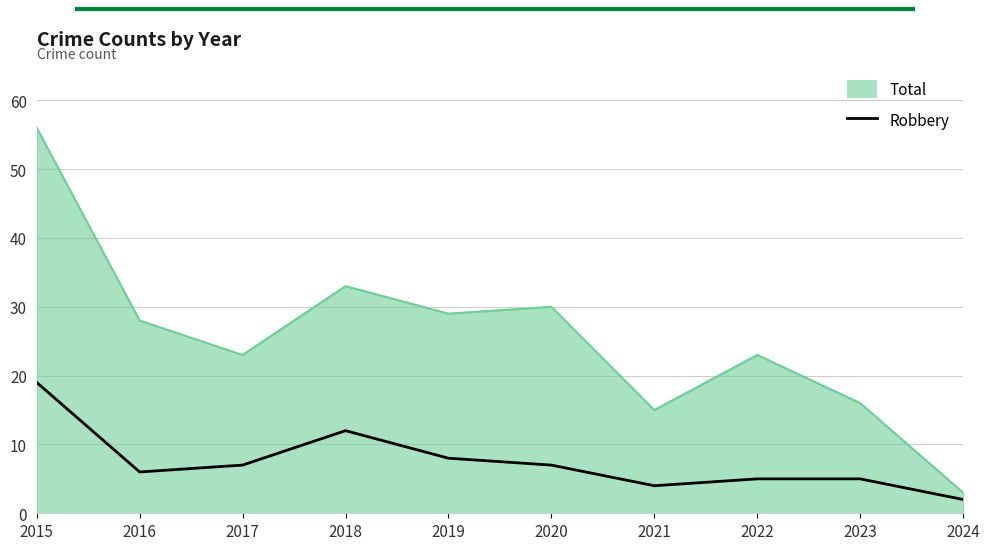

List the series in order of their peak value, highest first.

Total, Robbery